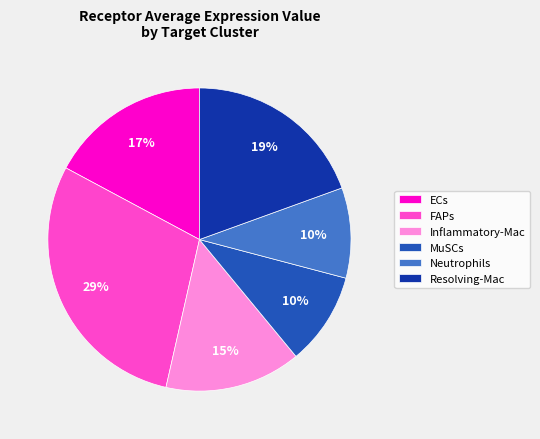

To the nearest percent, what is the average slice percentage?

17%